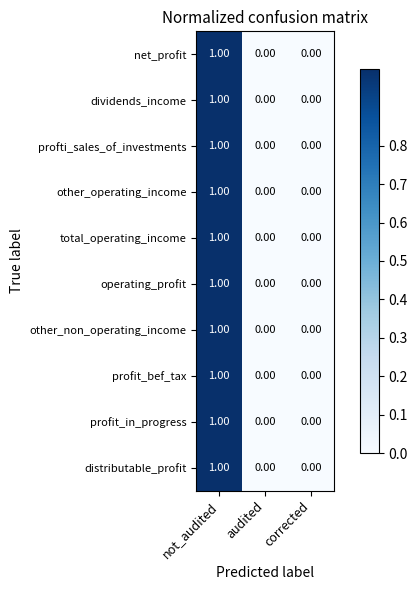

At which category is the sum across all series the highest?

not_audited